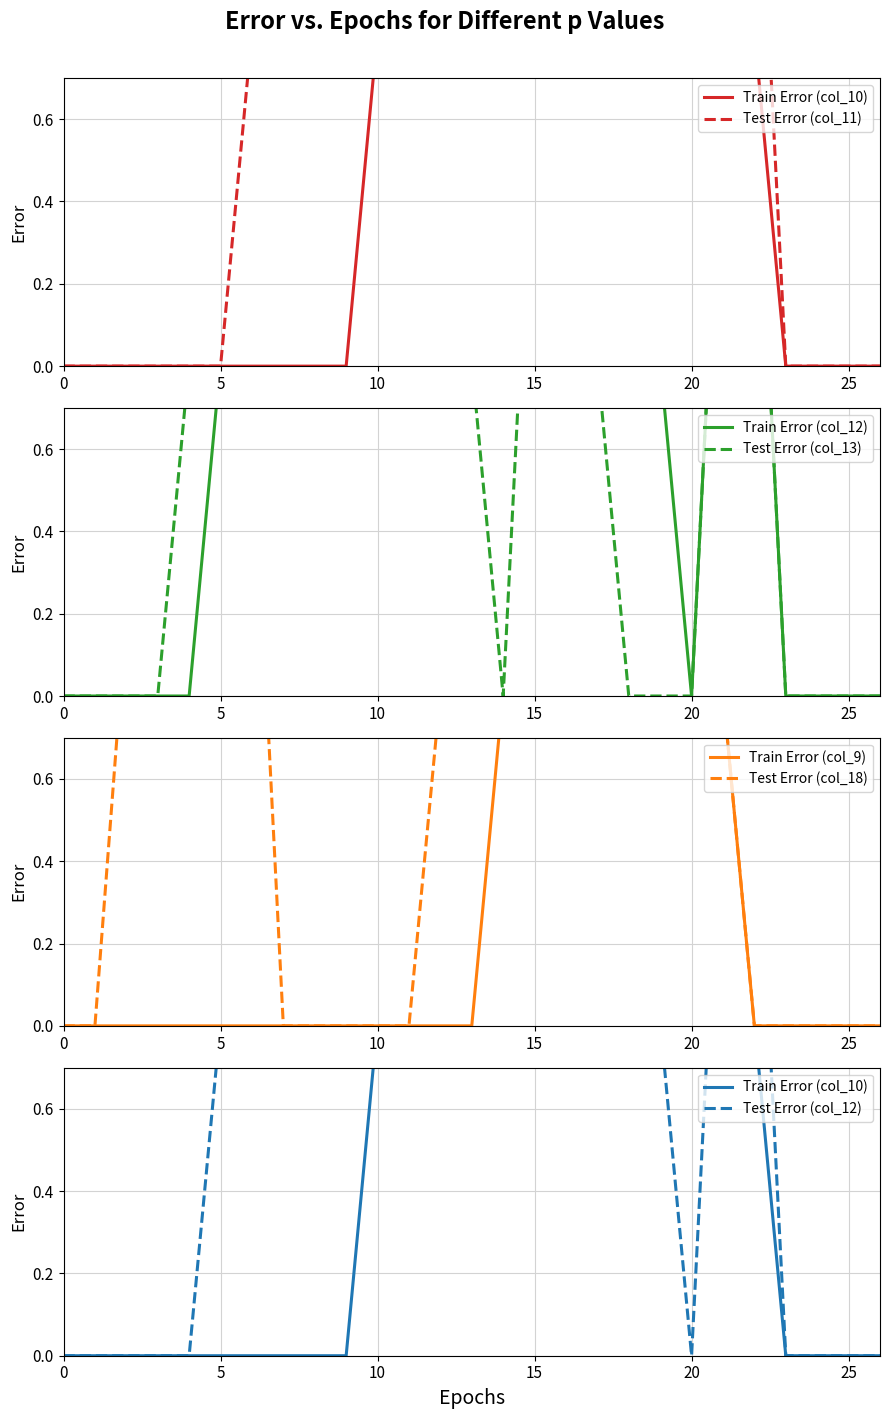

What is the maximum value for col_10?

2.0